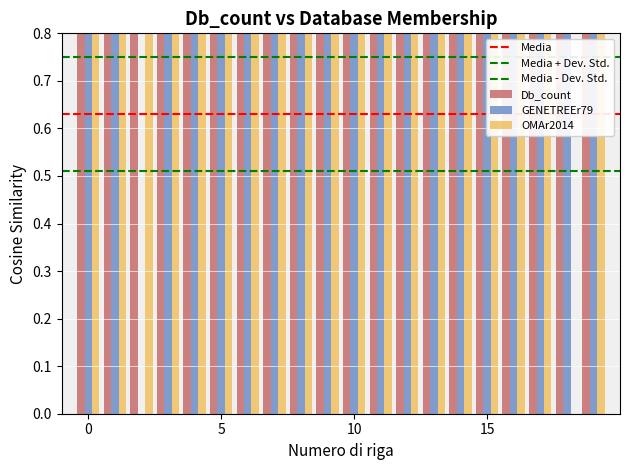

How many GENETREEr79 values are between 1 and 2?

19